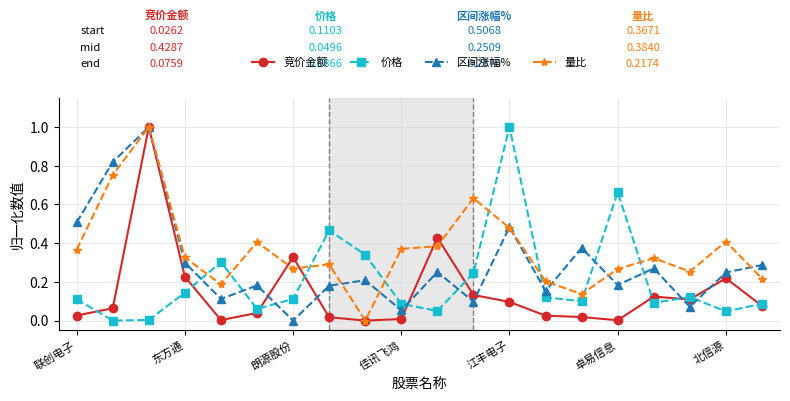

In 区间涨幅%, how many points are higher than both neighbors (excluding endpoints)?

7